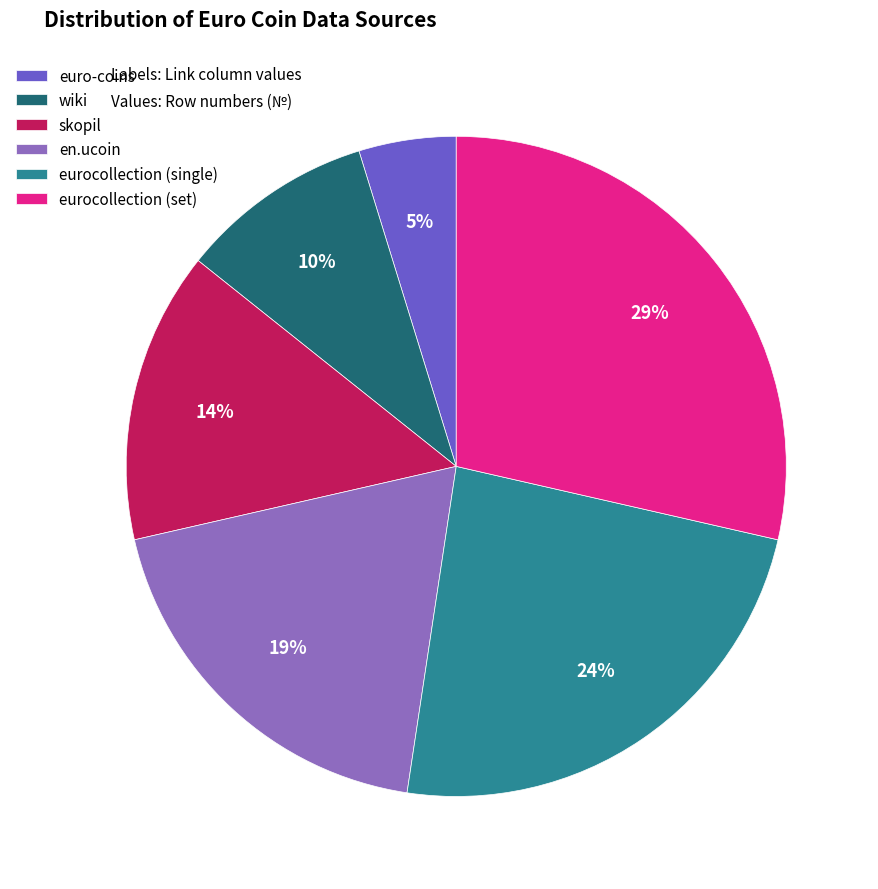

Combined, do eurocollection (single) and wiki account for over 50%?

No